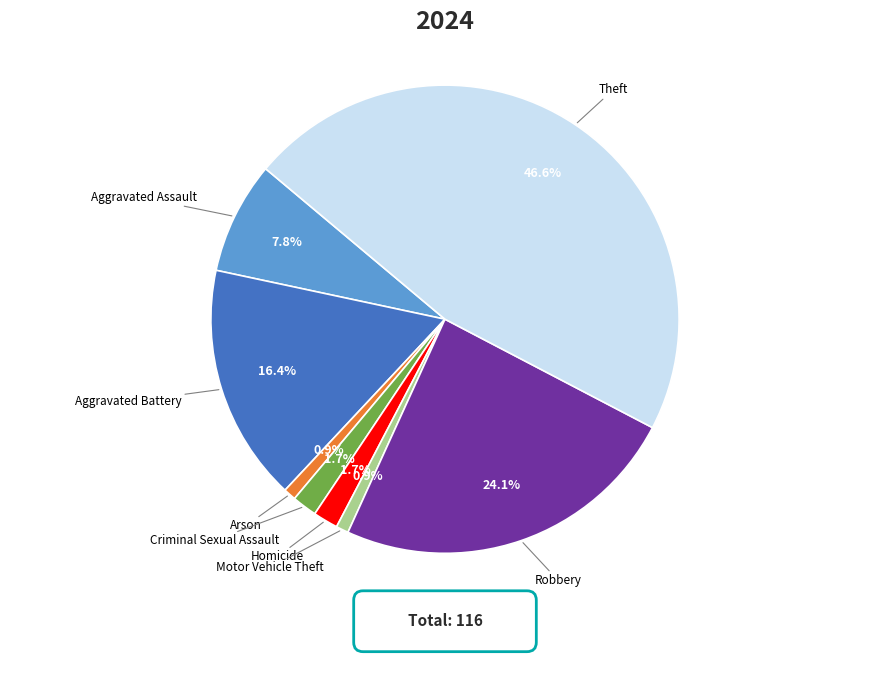

Is there a majority slice in this chart?

No